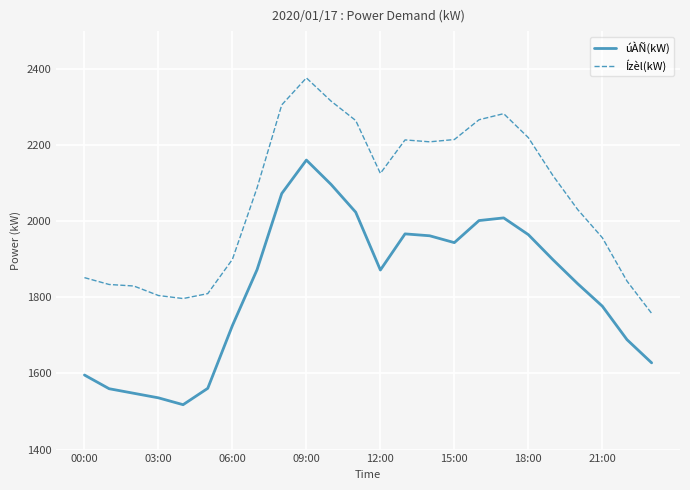

Which series has the largest total across all categories?

Ízèl(kW)